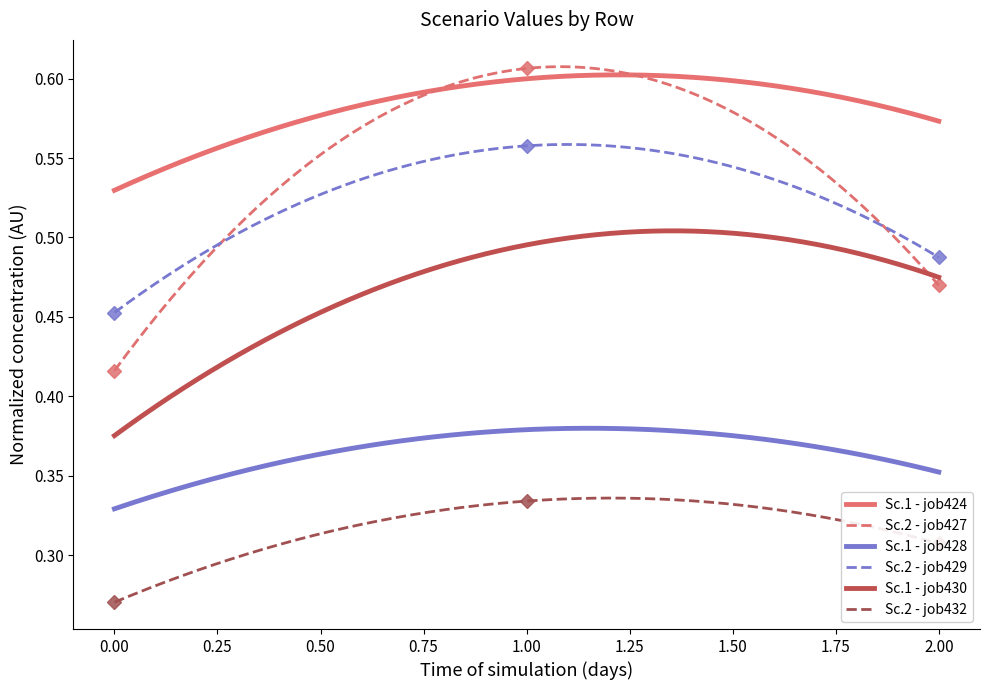

Is this an area chart (filled region under the line)?

No